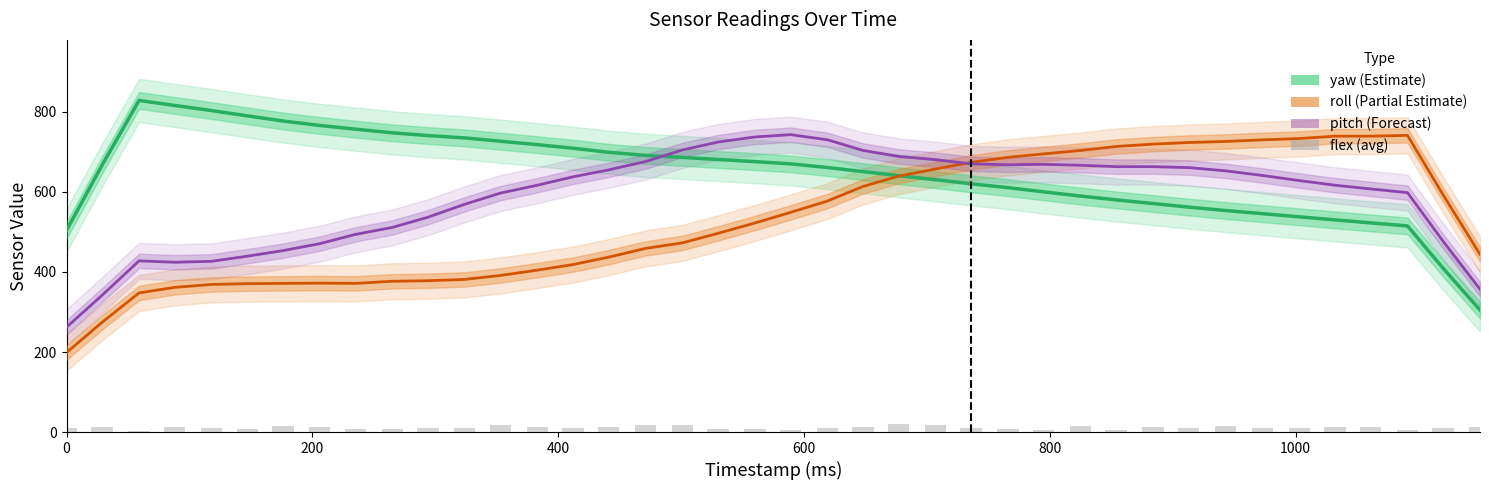

At which label does flex (avg) first exceed 11?

200